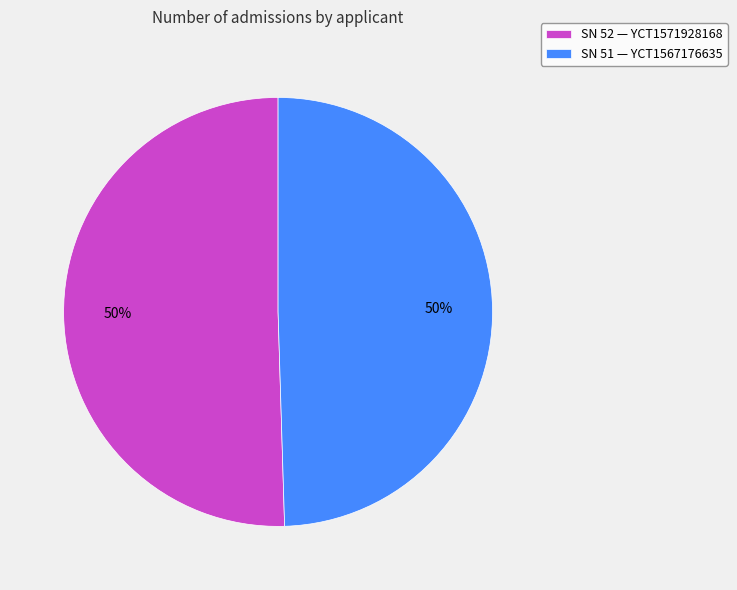

True or false: SN 51 — YCT1567176635 accounts for 50% of the total.

True